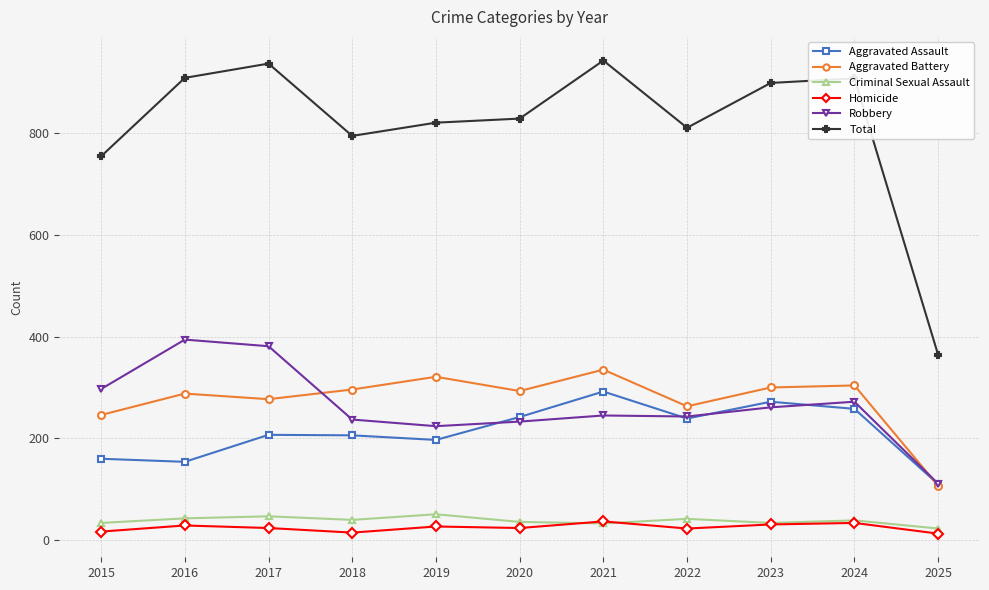

How many data points in Aggravated Assault are less than 207?

5